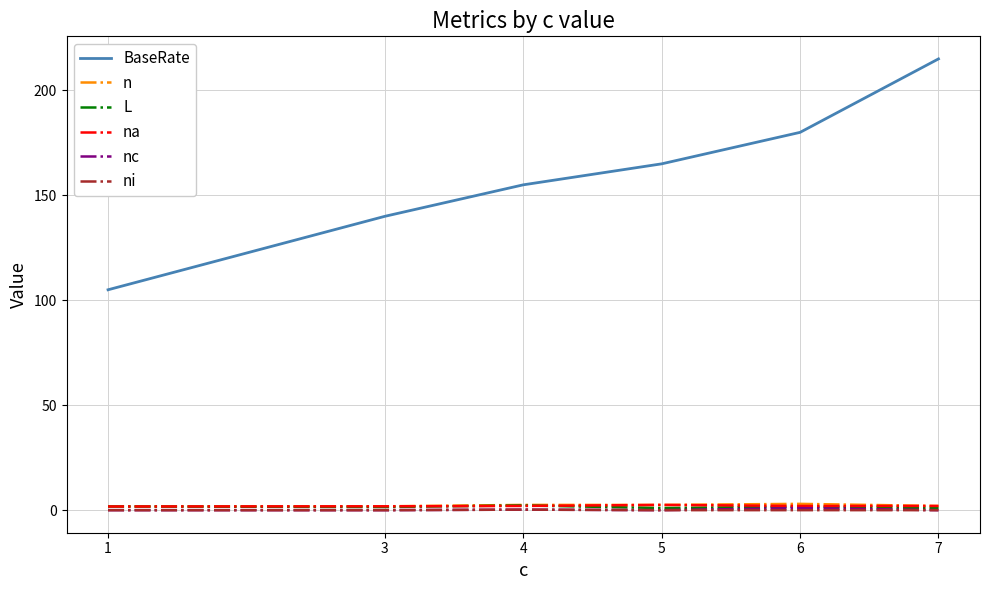

True or false: n and BaseRate intersect in this chart.

False